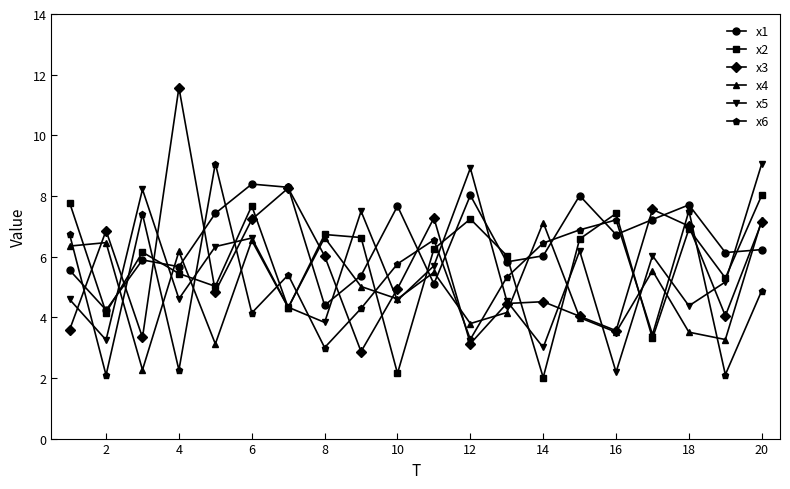

What is the smallest value displayed?

2.0